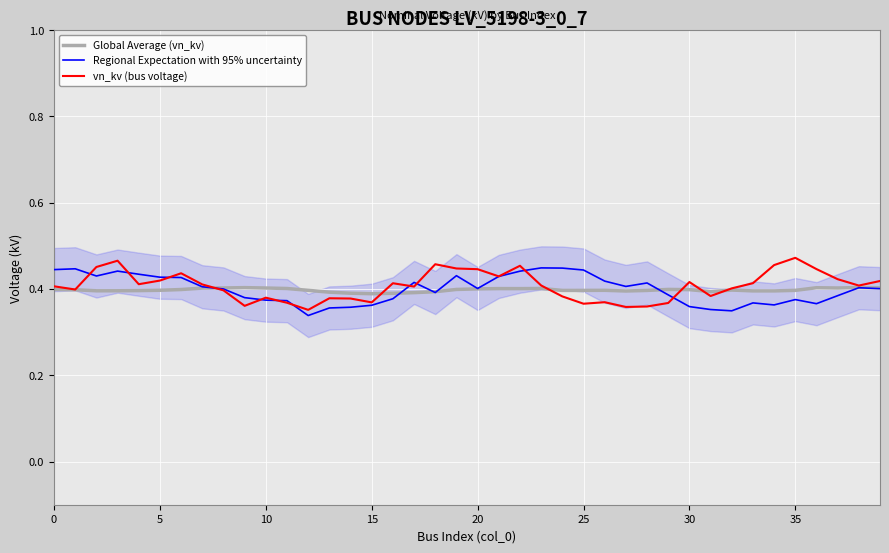

True or false: vn_kv (bus voltage) has more than 0 points higher than both neighbors.

True